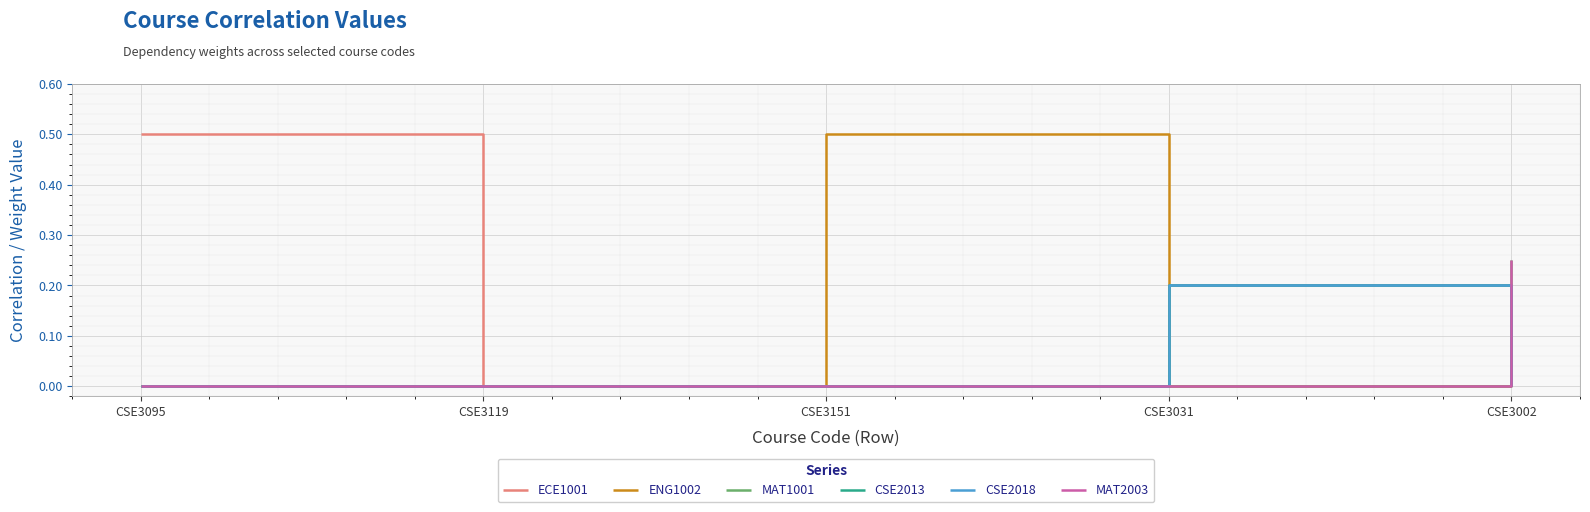

True or false: MAT2003 has more than 0 points higher than both neighbors.

False